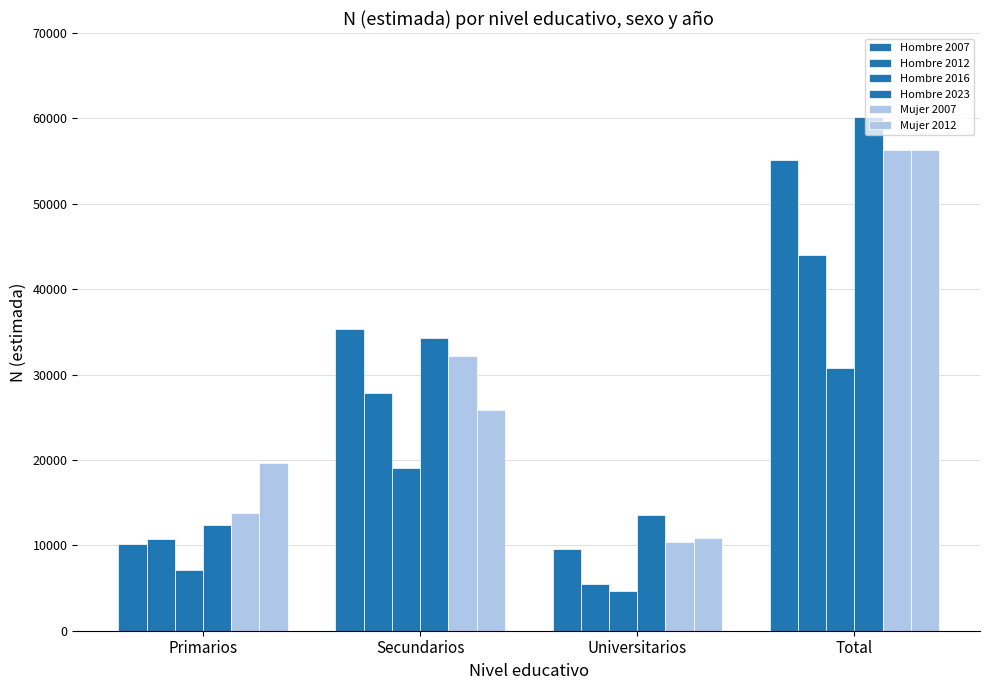

How many distinct data groups are displayed?

6